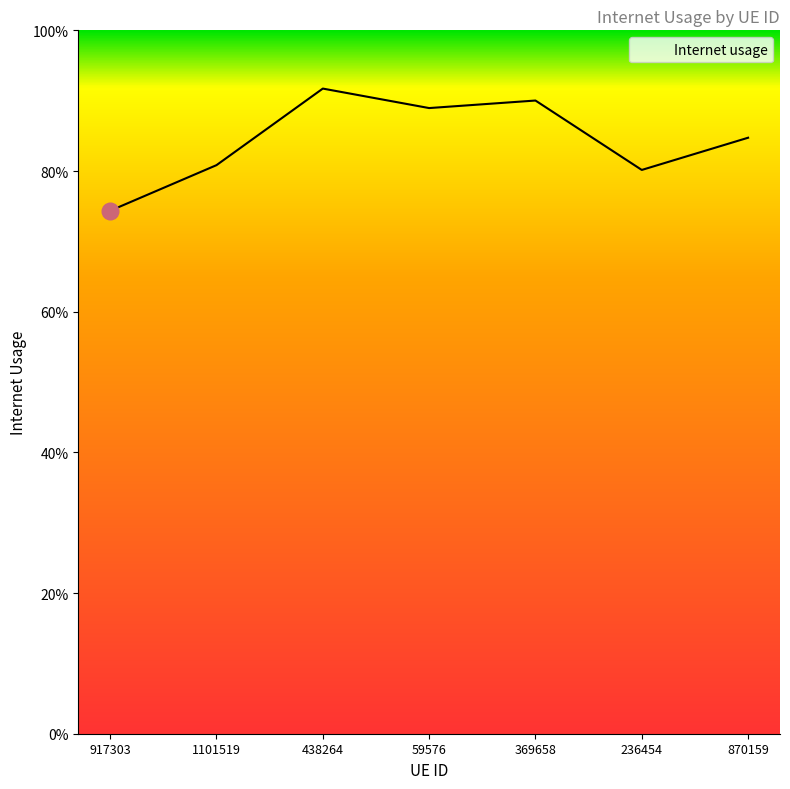

Reading right to left, what are all the values shown in this chart?

870159=0.8	236454=0.8	369658=0.9	59576=0.9	438264=0.9	1101519=0.8	917303=0.7